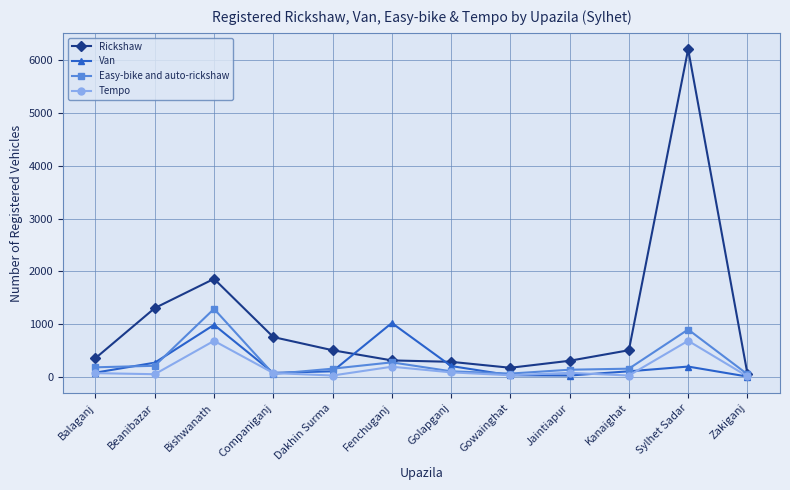

What is the value of the Easy-bike and auto-rickshaw point at the 11th from the left?

893